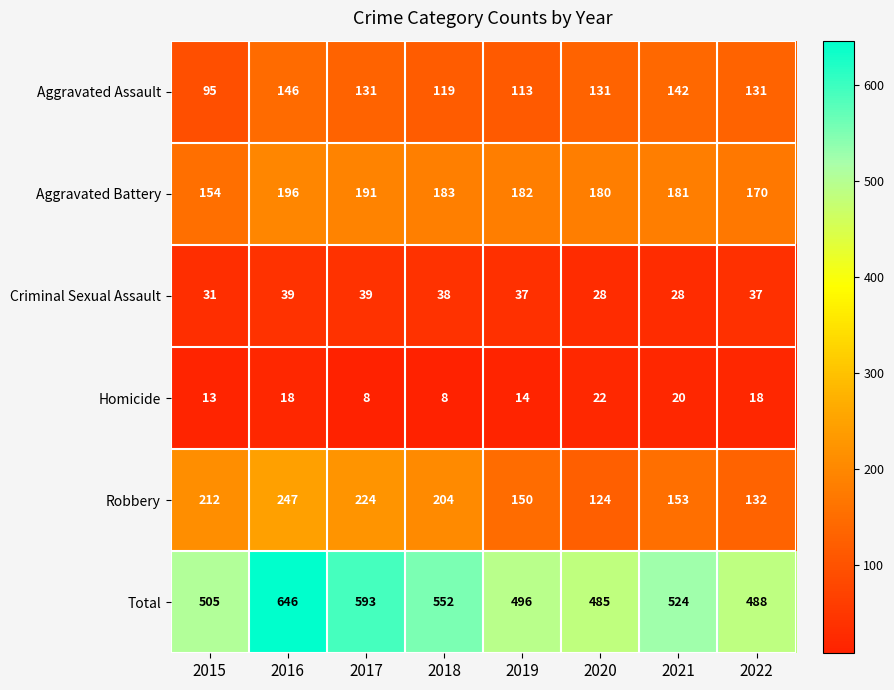

Where does the Aggravated Assault series first go above 131?

2016